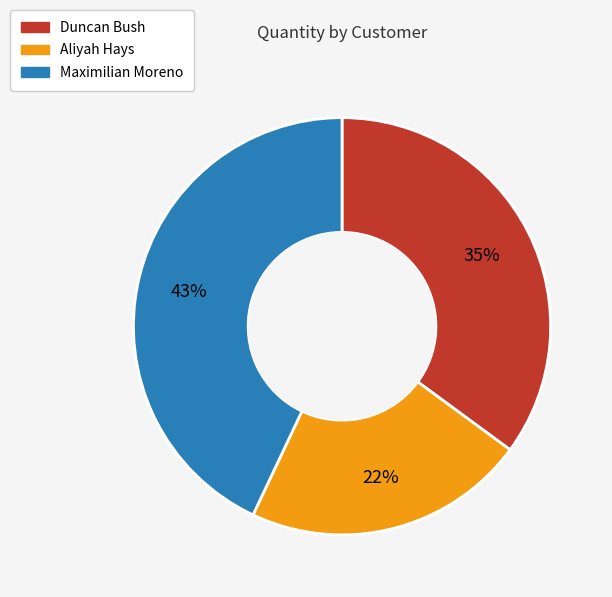

Count the number of slices in the pie.

3